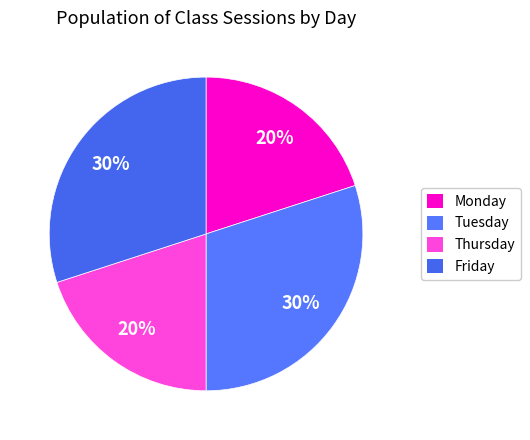

To the nearest percent, what is the average slice percentage?

25%